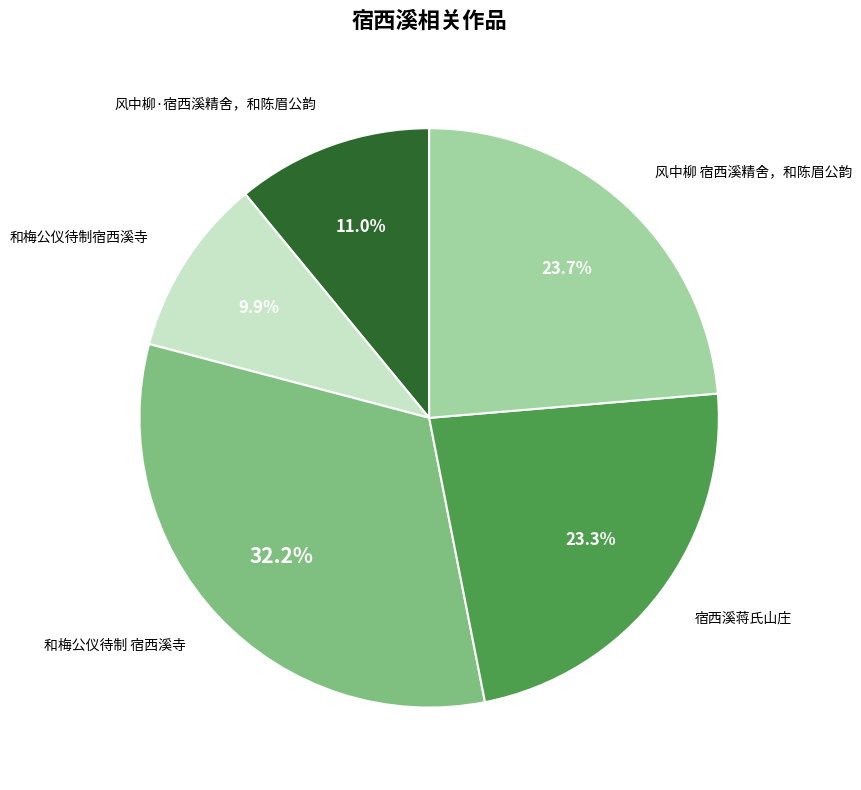

Does any single category account for the majority?

No